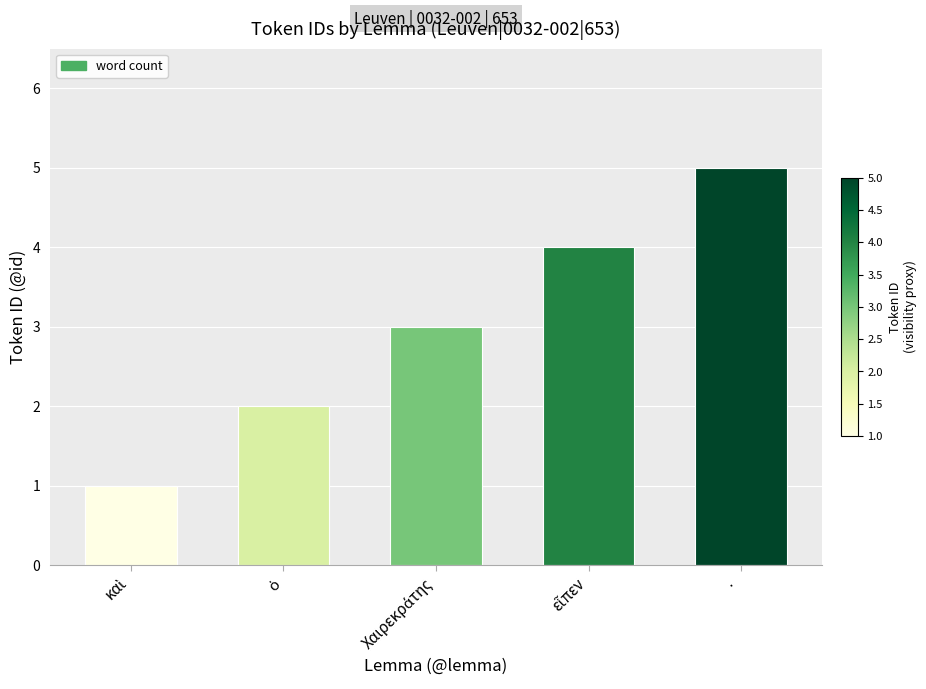

What position from the right is ·?

1